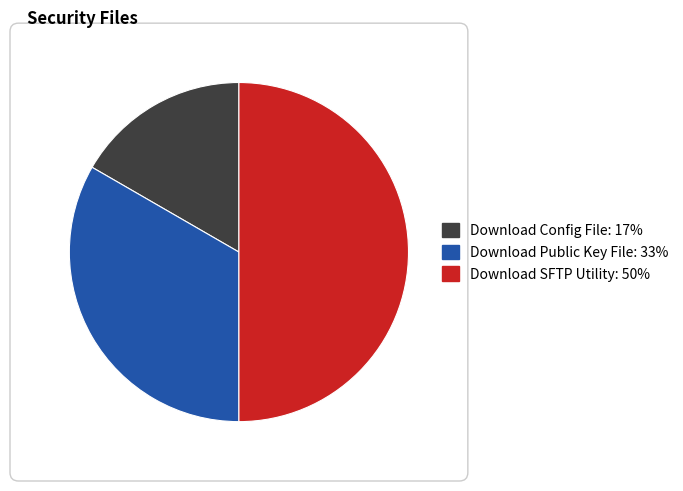

How many slices are in this pie chart?

3